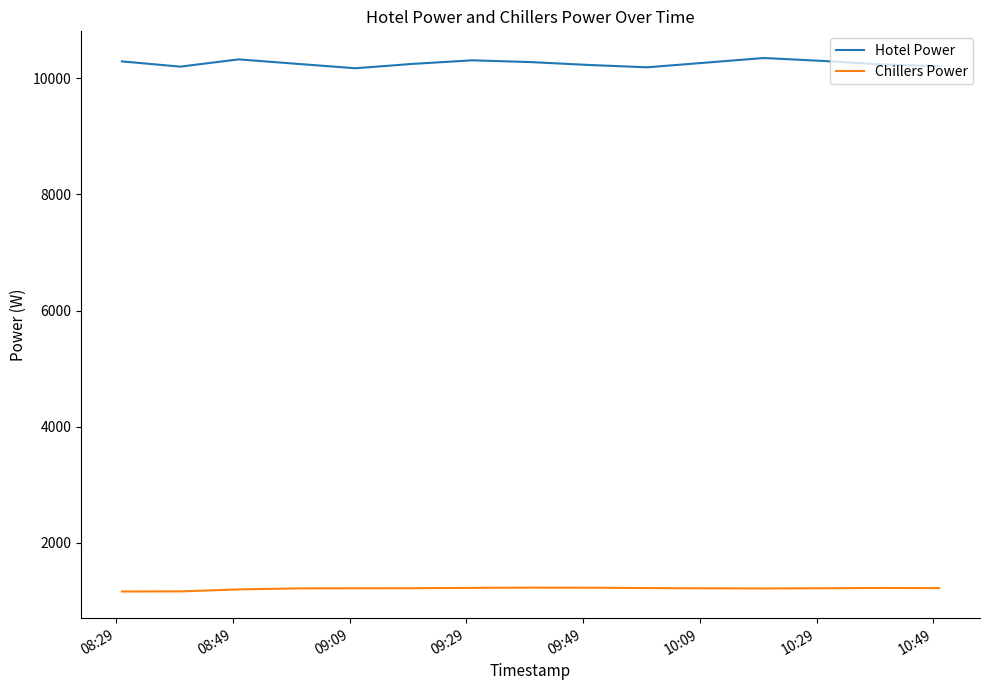

True or false: Hotel Power and Chillers Power intersect in this chart.

False